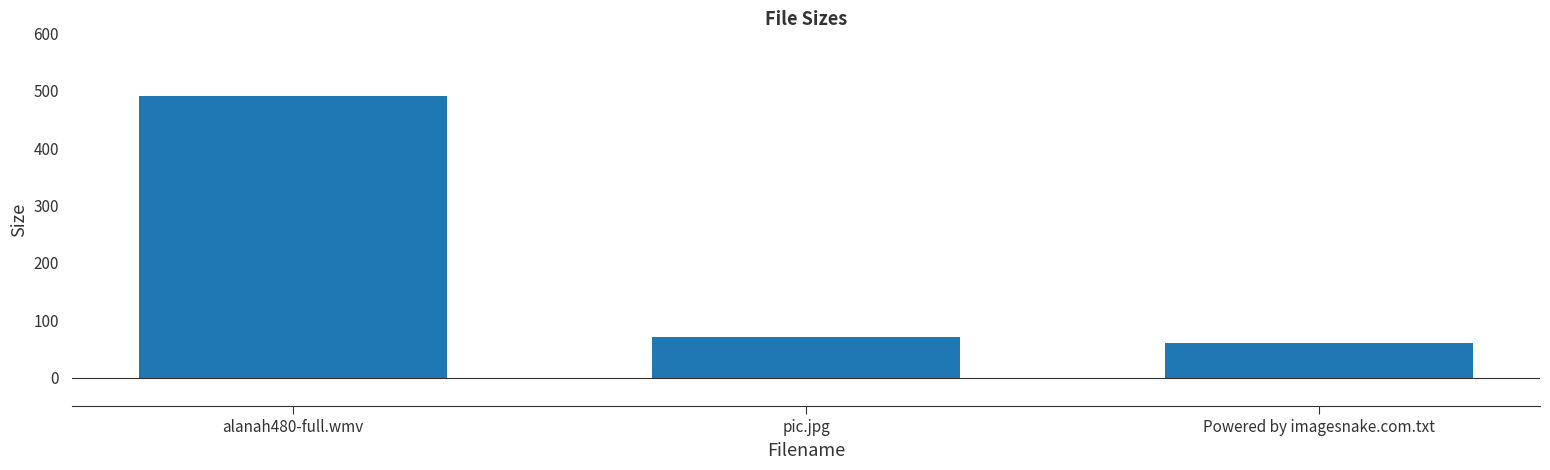

Rank the categories by value from highest to lowest.

alanah480-full.wmv, pic.jpg, Powered by imagesnake.com.txt